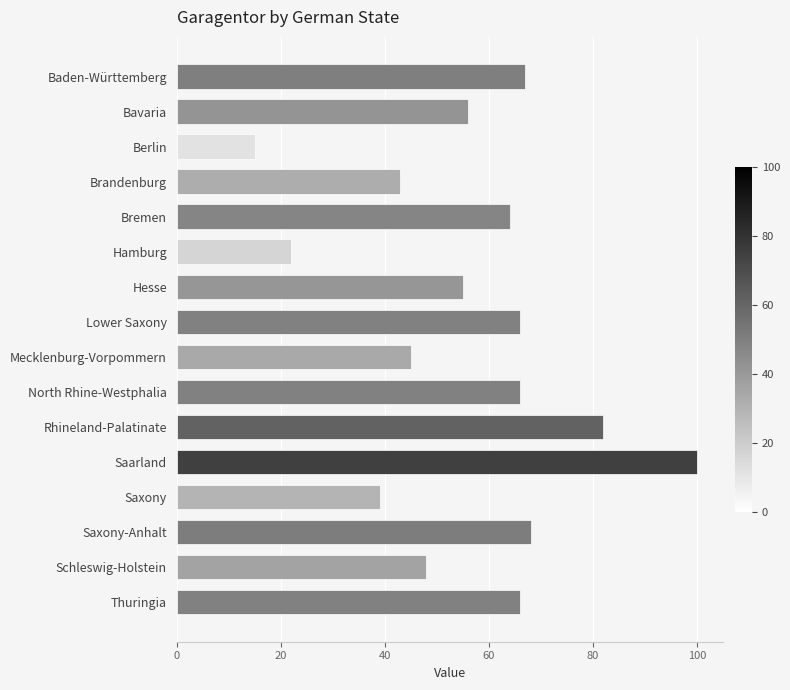

The chart shows a value of 22 at Hamburg. True or false?

True